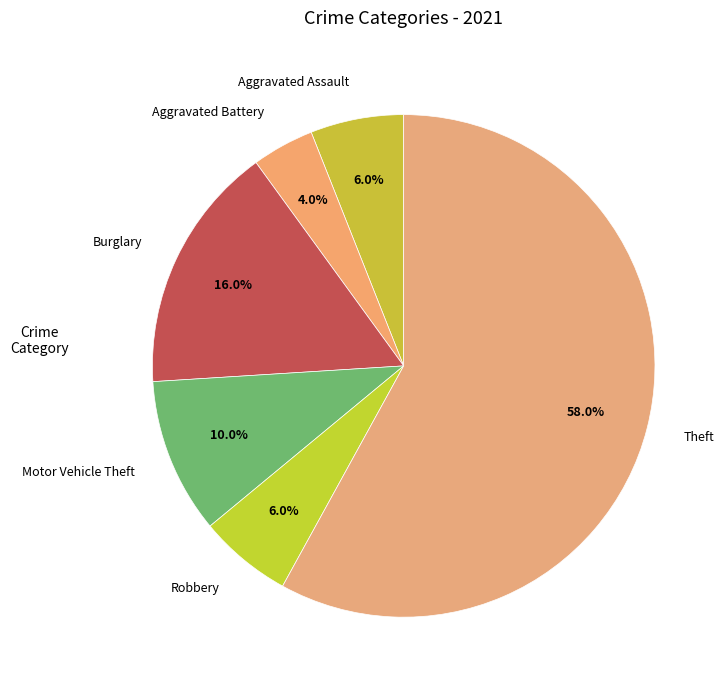

Which slice represents more than half of the pie?

Theft